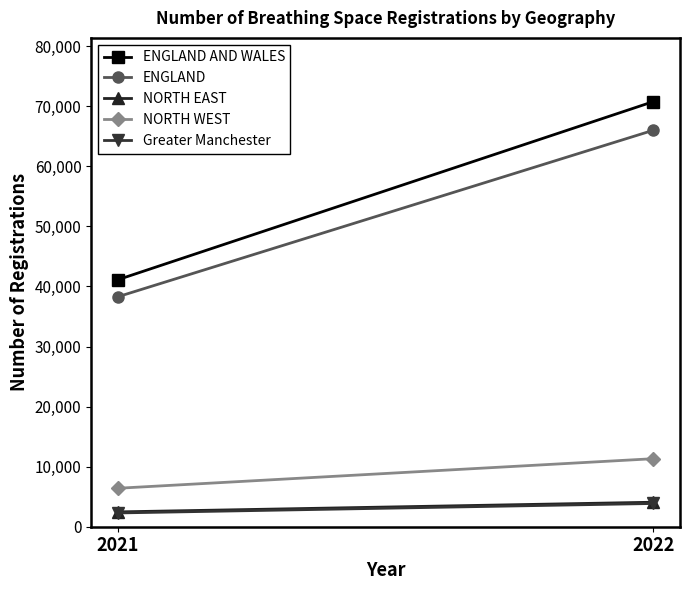

Reading left to right, what are all the values shown in this chart?

ENGLAND AND WALES: 2021=41128	2022=70773
ENGLAND: 2021=38291	2022=66005
NORTH EAST: 2021=2469	2022=4080
NORTH WEST: 2021=6404	2022=11325
Greater Manchester: 2021=2292	2022=3870